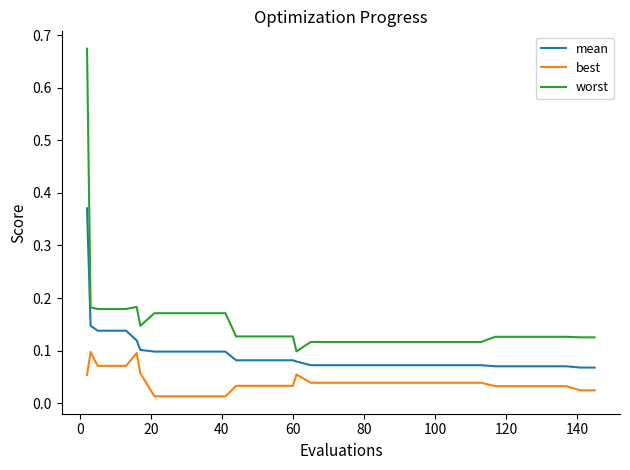

True or false: best and worst cross at least once.

False